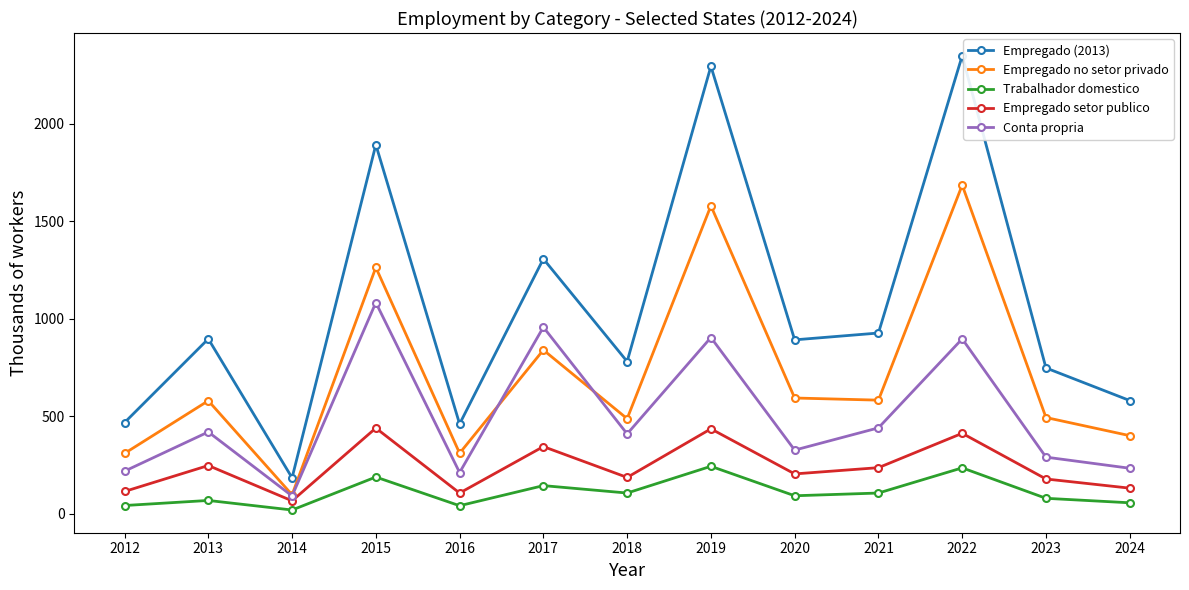

Rank the series by their maximum value, from lowest to highest.

Trabalhador domestico, Empregado setor publico, Conta propria, Empregado no setor privado, Empregado (2013)